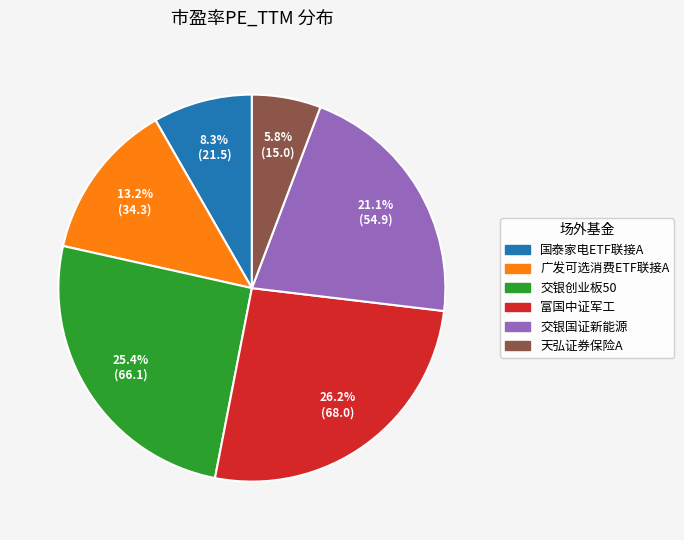

Is there a majority slice in this chart?

No